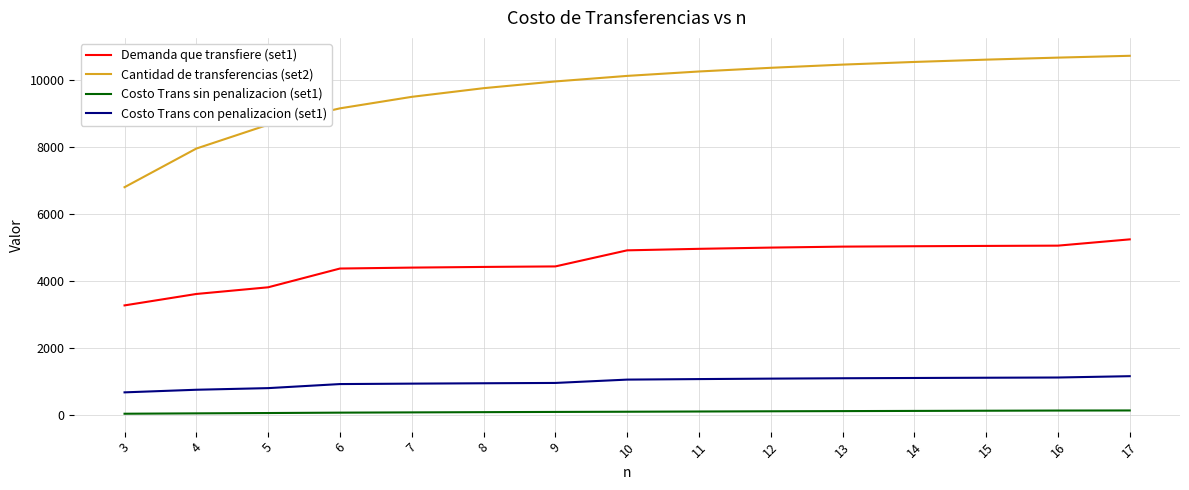

True or false: Demanda que transfiere (set1) and Cantidad de transferencias (set2) intersect in this chart.

False